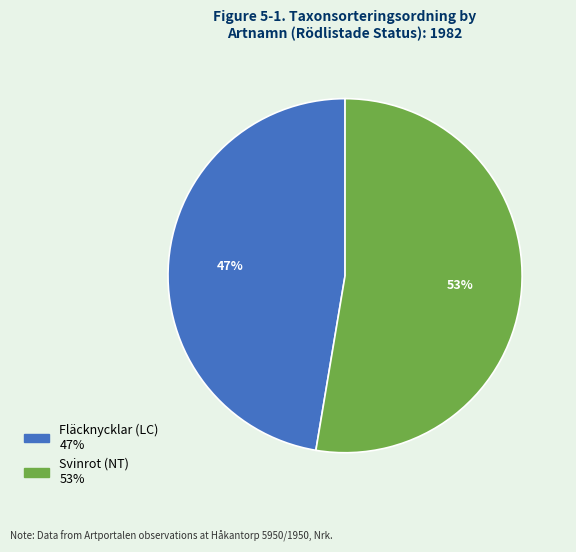

Combined, do Svinrot (NT) and Fläcknycklar (LC) account for over 50%?

Yes